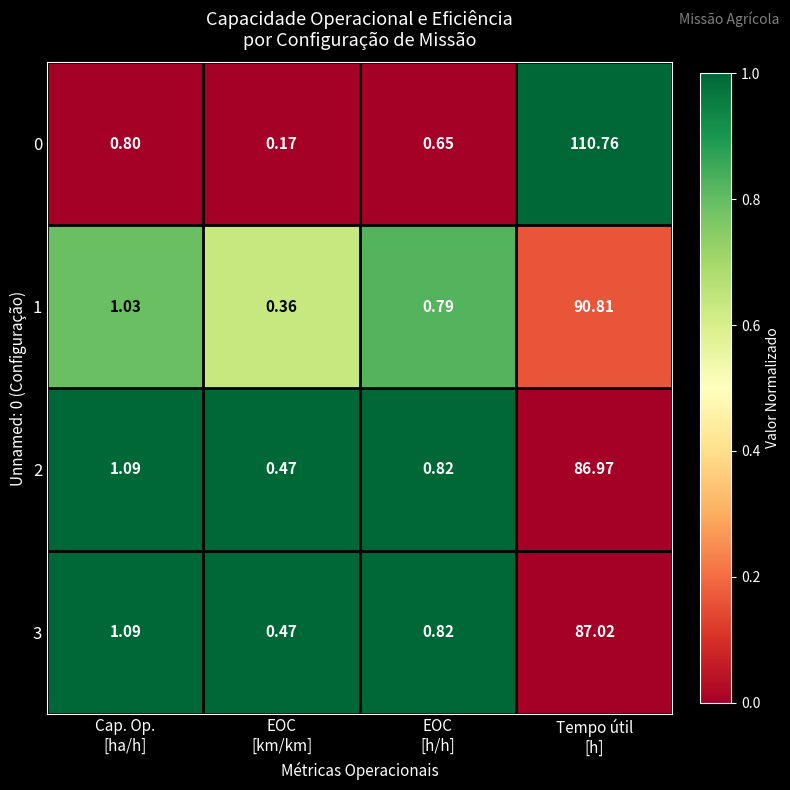

At how many categories does at least one series exceed 0?

4